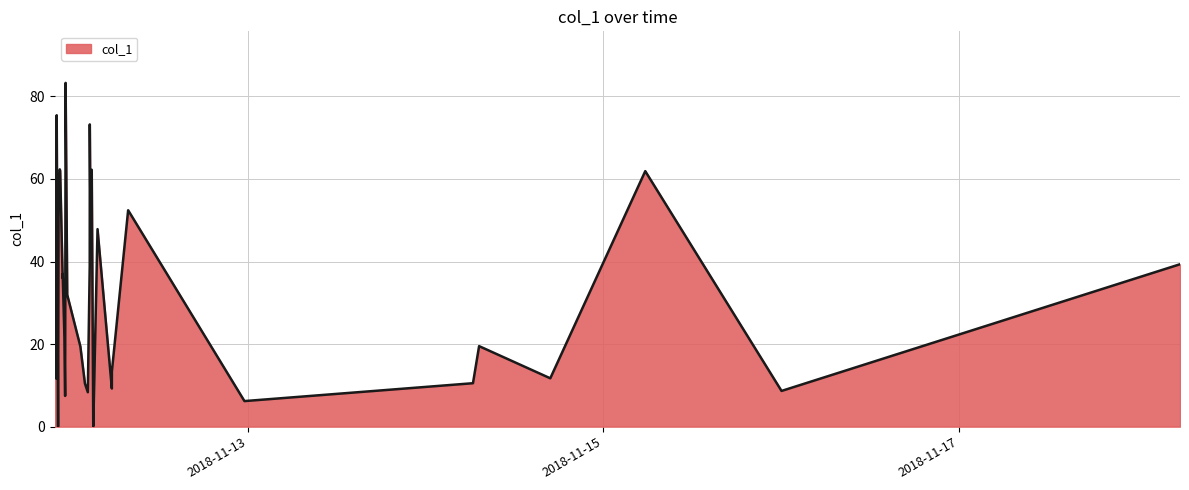

What is the difference between the maximum and minimum values?

83.3